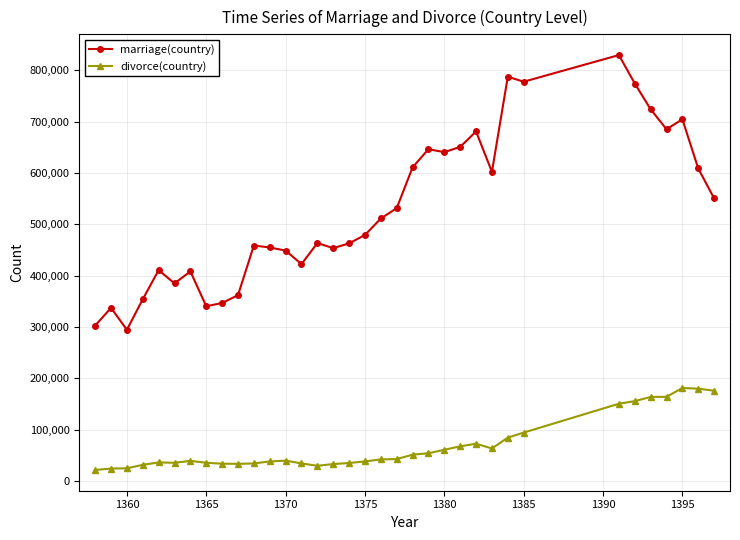

What is the sum of all marriage(country) values?

18505039